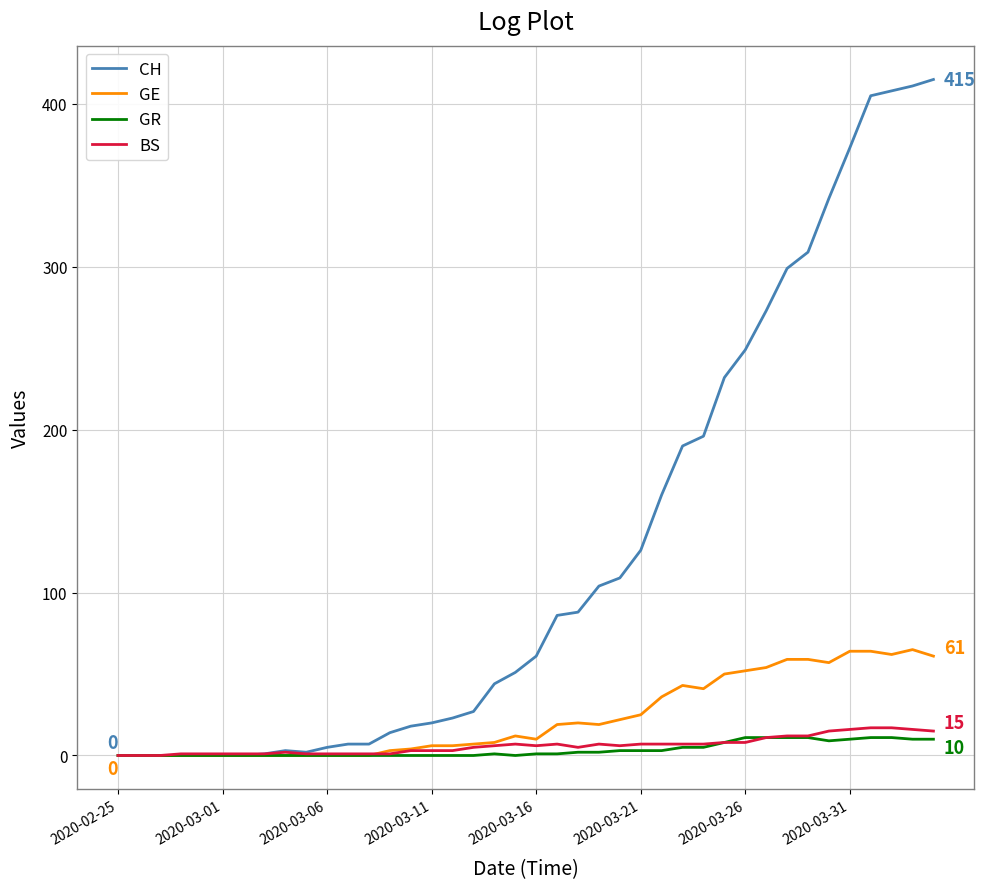

What is the average value of the GE series?

23